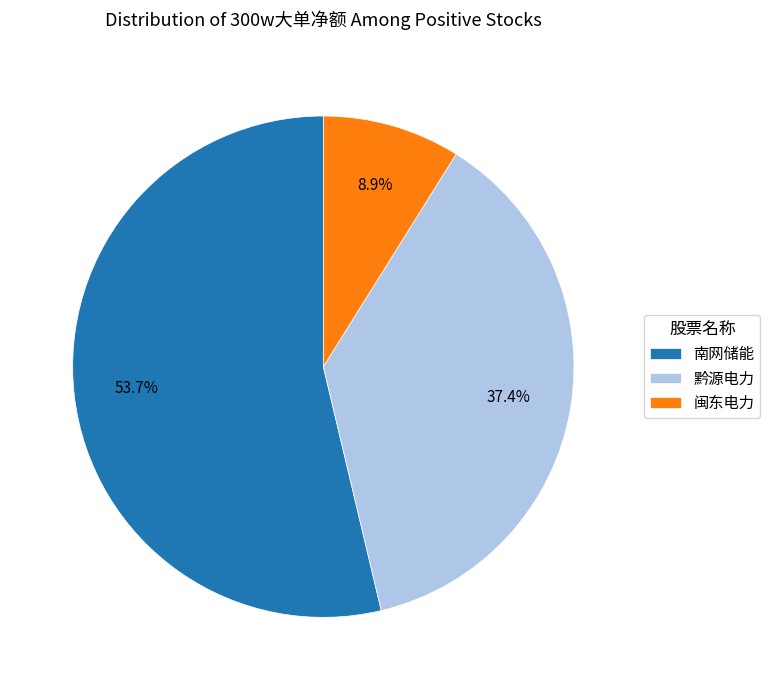

Is it true that 闽东电力 is 1% of the pie?

False